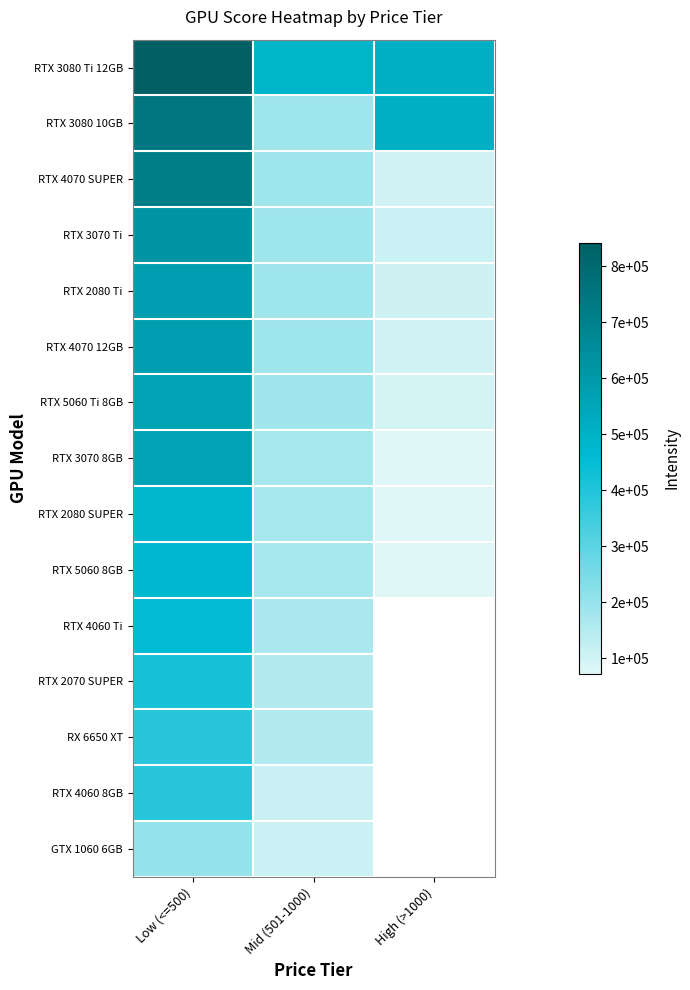

What is the greatest value displayed?

841459.0